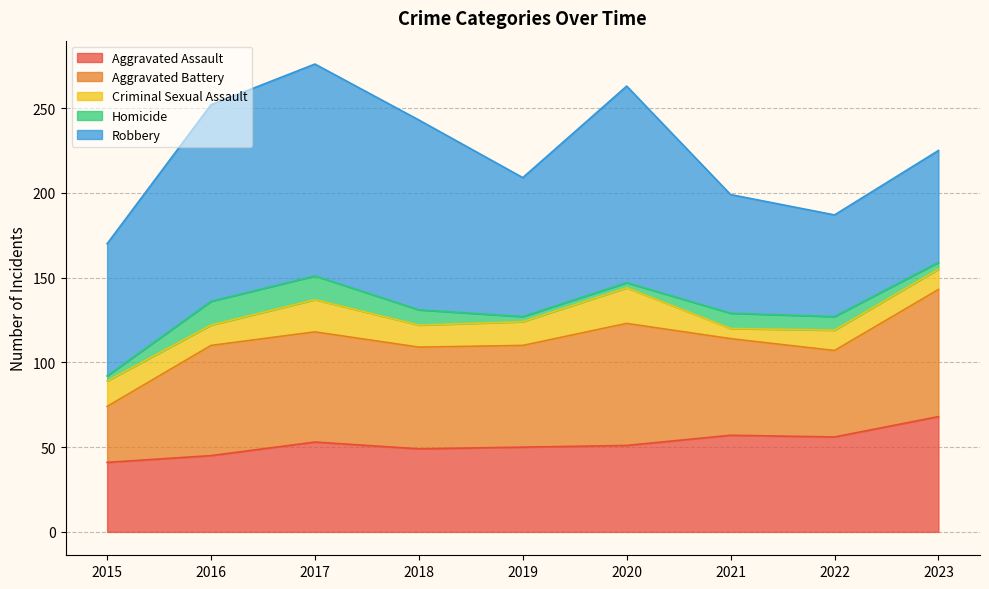

What is the value of the Homicide point at the 4th from the left?

9